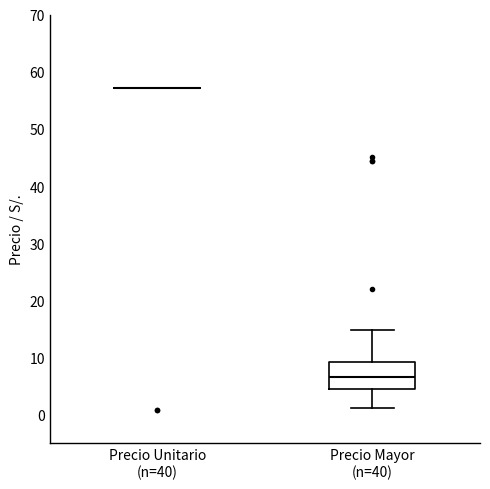

Reading left to right, transcribe this box plot: for each box, give where its median line is, the range the box spans, and where its two whiskers end, as read against the y-axis. The values are not printed on the chart, so give them approximately, as read against the axis.

Precio Unitario (n=40): box collapsed to a line at 57, whiskers 57 to 57
Precio Mayor (n=40): median 7, box 5 to 9, whiskers 1 to 15